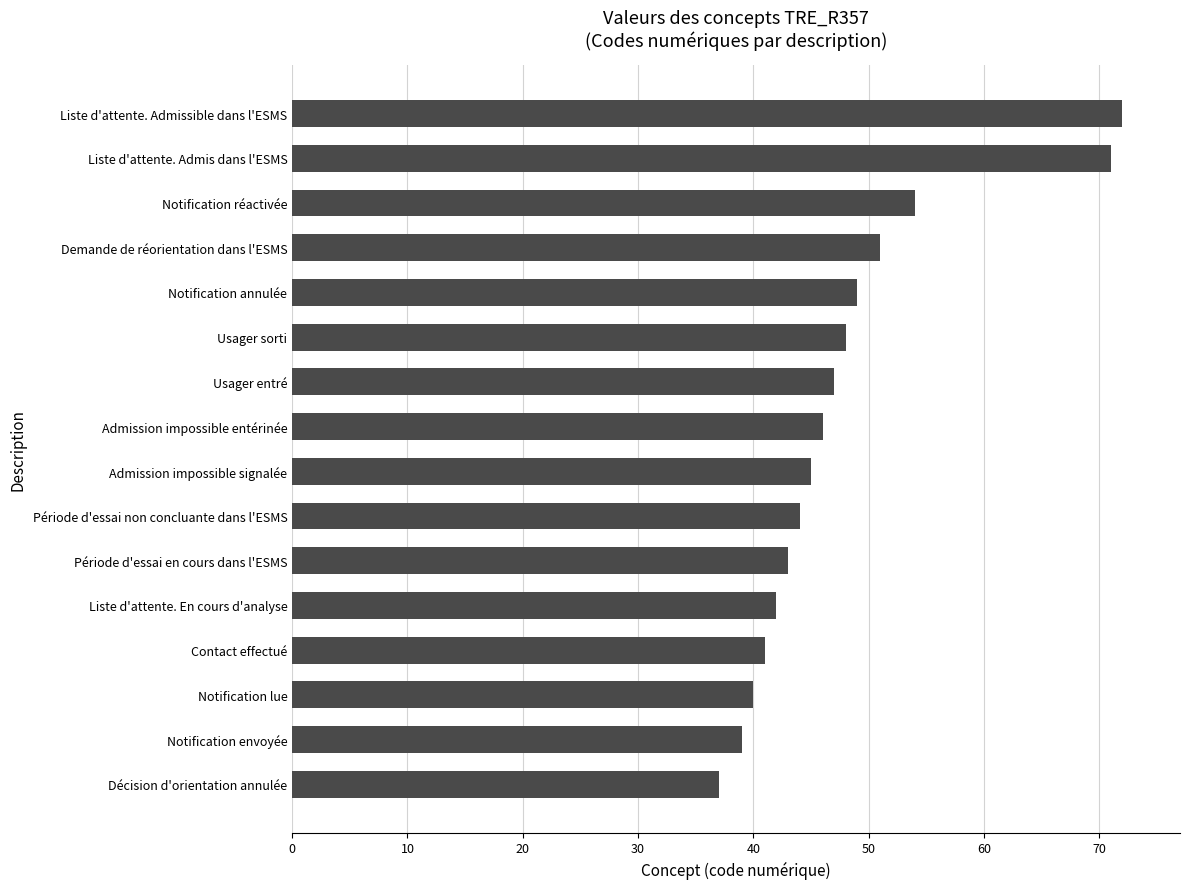

Rank the categories by value from lowest to highest.

Décision d'orientation annulée, Notification envoyée, Notification lue, Contact effectué, Liste d'attente. En cours d'analyse, Période d'essai en cours dans l'ESMS, Période d'essai non concluante dans l'ESMS, Admission impossible signalée, Admission impossible entérinée, Usager entré, Usager sorti, Notification annulée, Demande de réorientation dans l'ESMS, Notification réactivée, Liste d'attente. Admis dans l'ESMS, Liste d'attente. Admissible dans l'ESMS